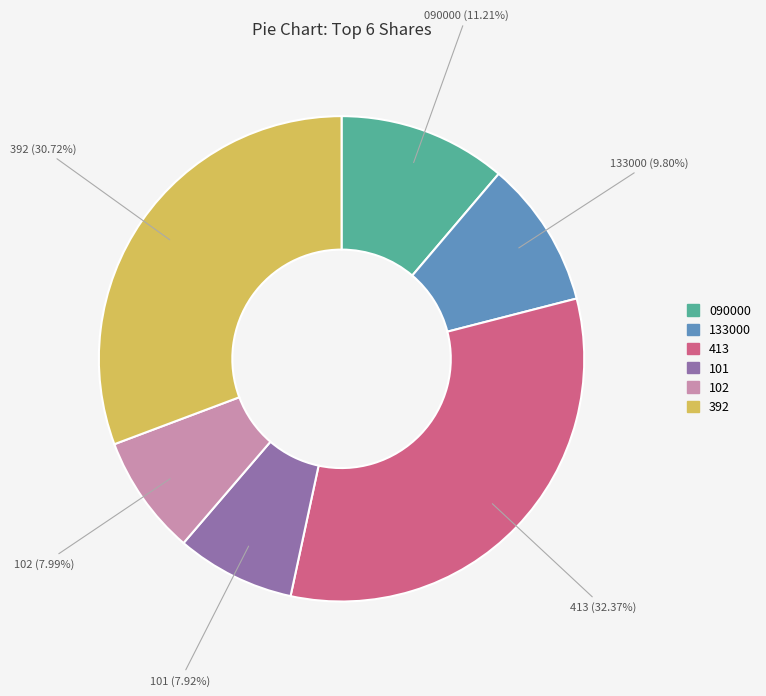

What is the largest slice in the pie chart?

413